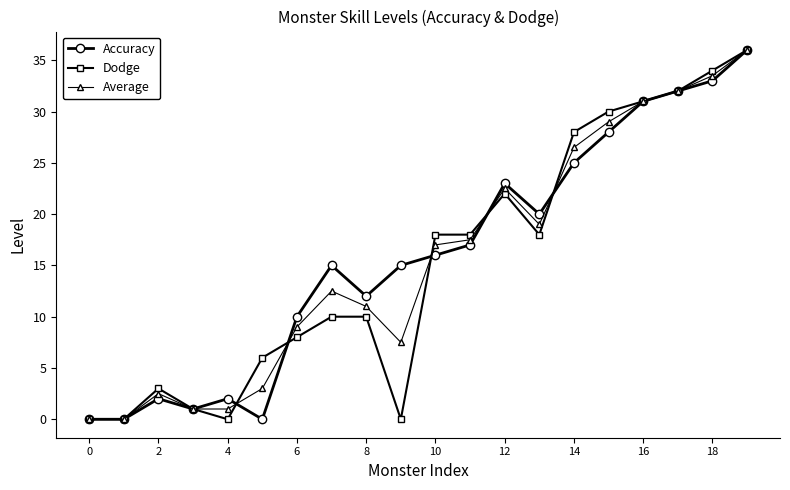

How many data points does each series have?

20